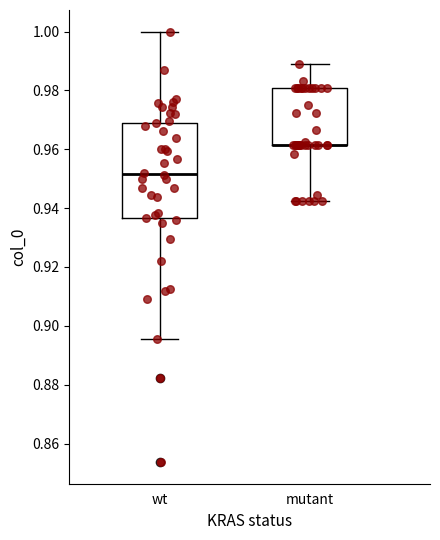

Comparing the boxes themselves (not the whiskers), which one is the tallest?

wt